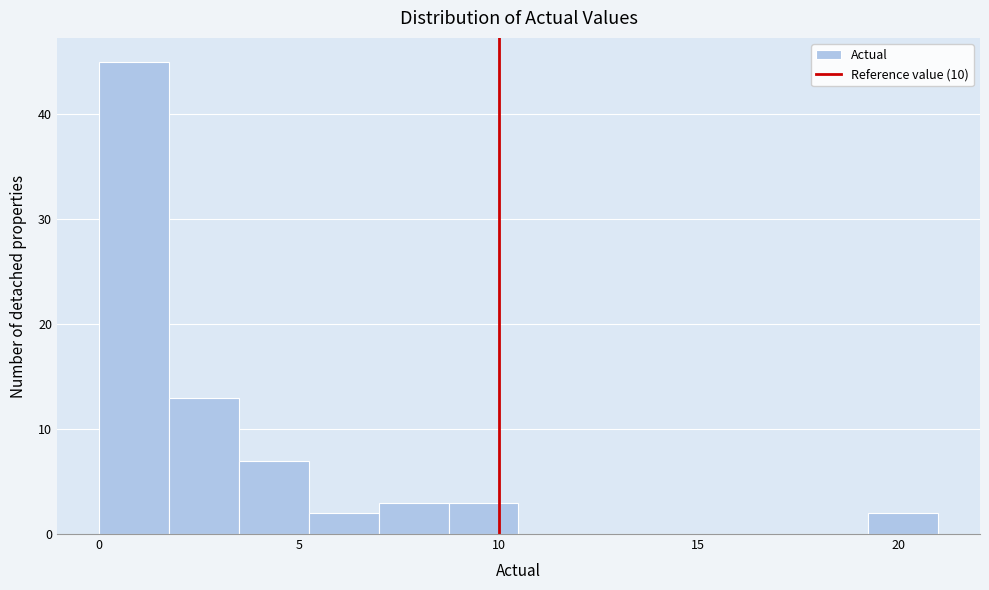

Around what value on the x-axis is the tallest bar? Give the approximate position of its centre, as read against the axis.

1.0